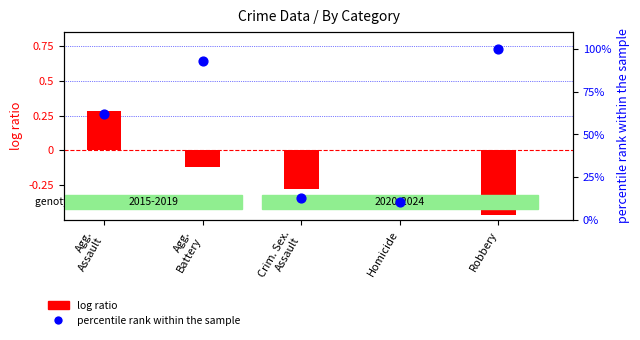

What are all the series names shown in the legend?

log ratio, percentile rank within the sample